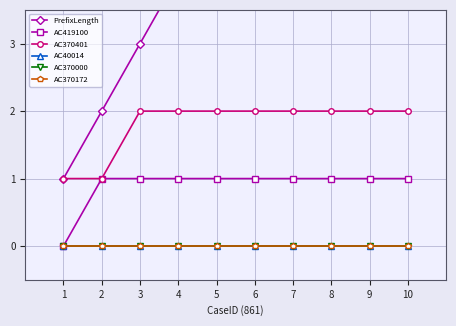

Which series has the largest range (max minus min)?

PrefixLength